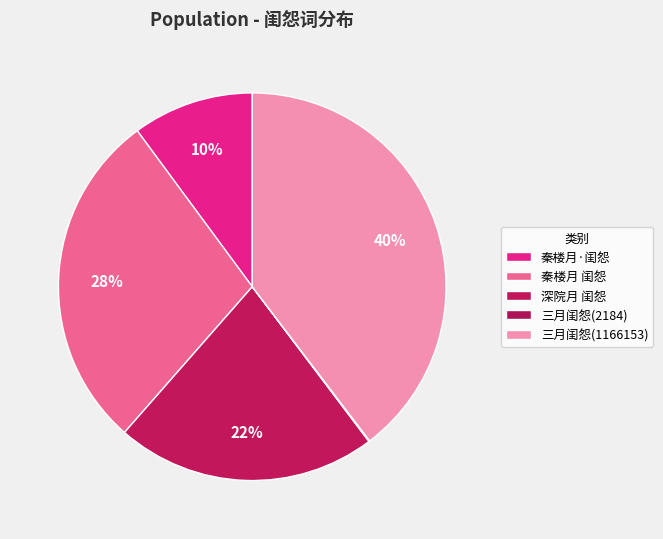

To the nearest percent, what is the difference between the 三月闺怨(2184) and 三月闺怨(1166153) slice percentages?

40%